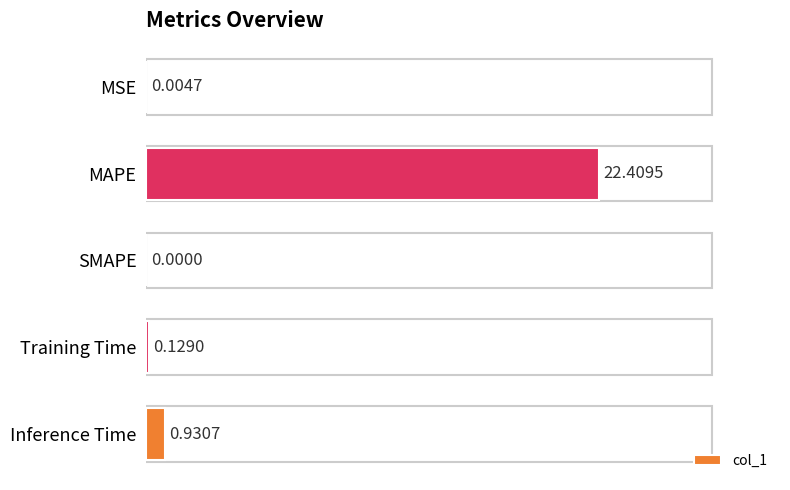

How many values are above zero?

4